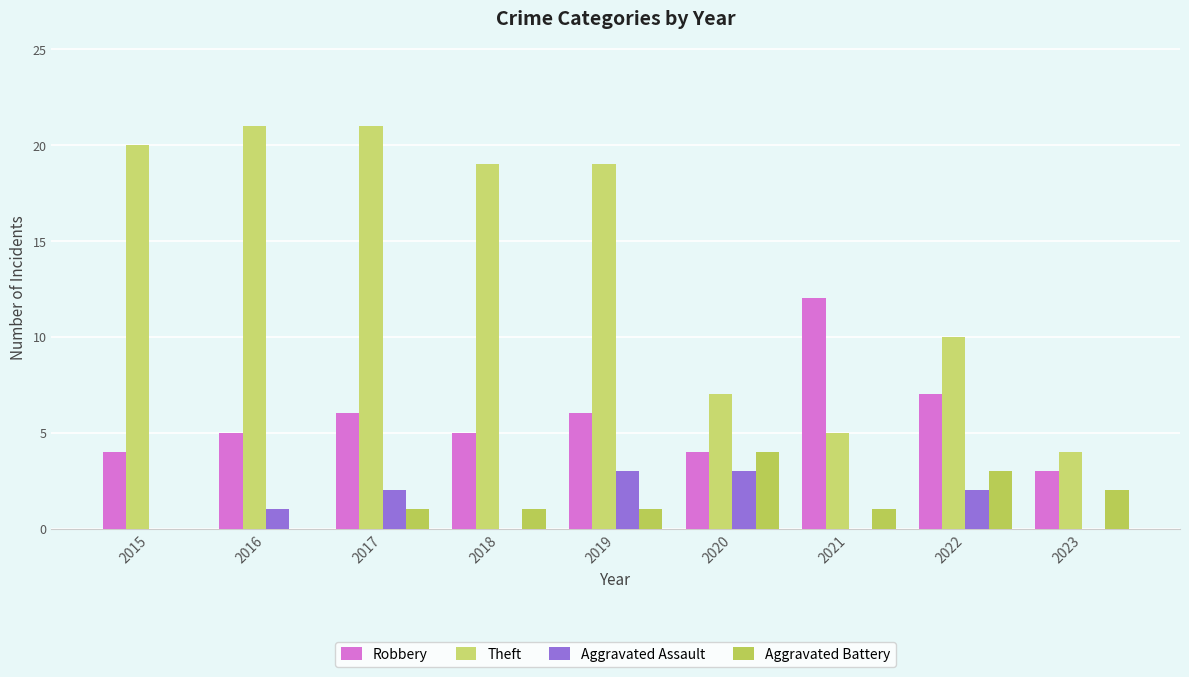

The value of Robbery at 2015 is 5. True or false?

False